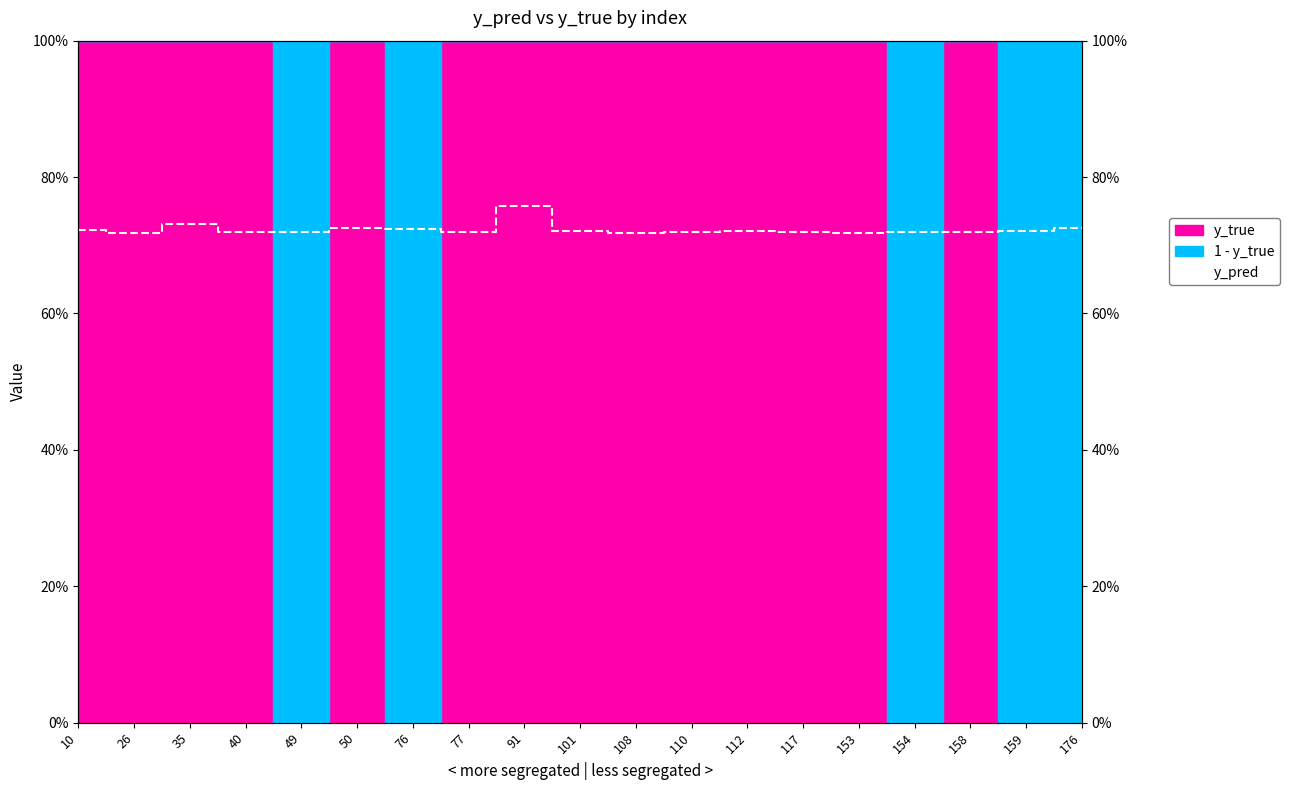

What is the value of the 7th point from the left?

0.7